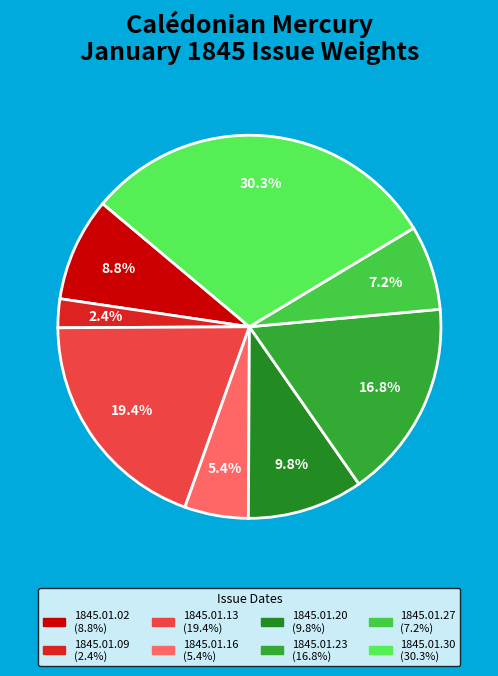

Count the number of slices in the pie.

8